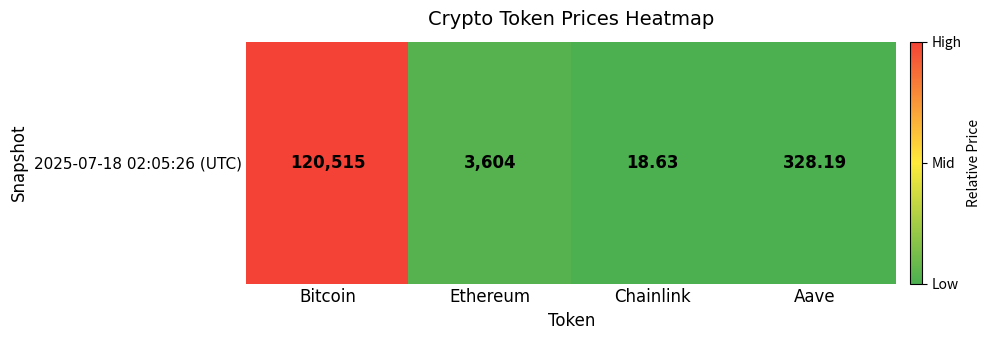

Count the number of categories in the chart.

4